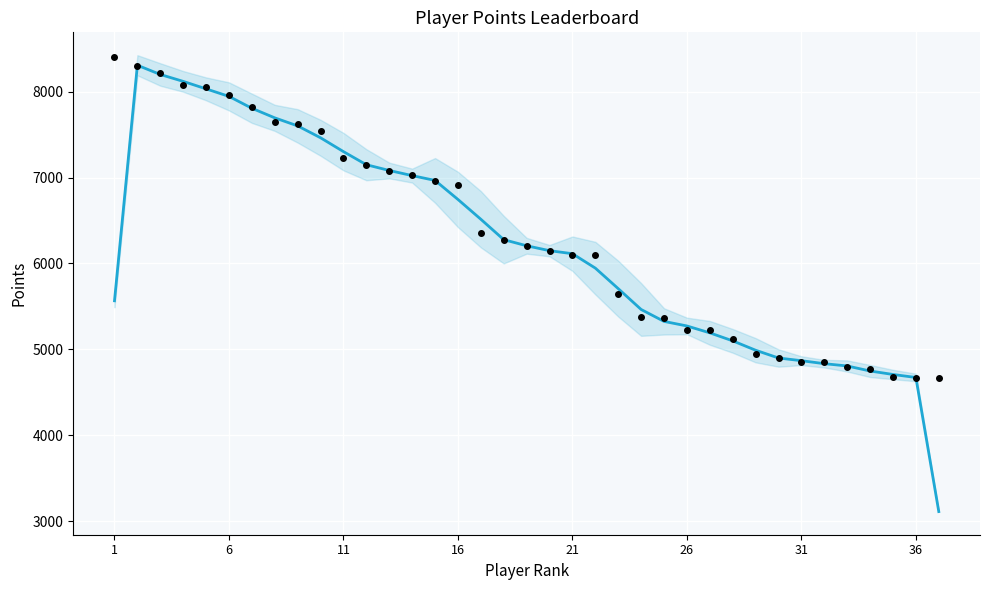

Which series reaches the minimum Y coordinate?

Points (smoothed)